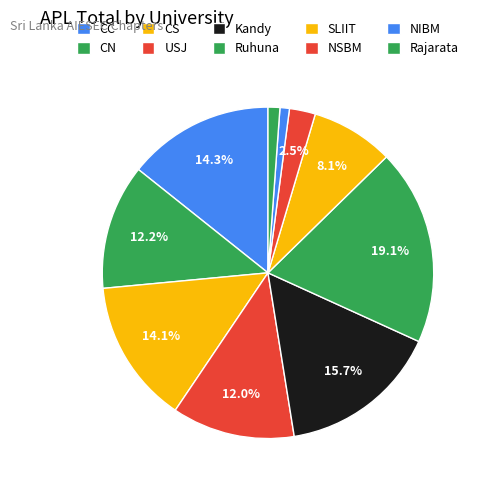

How many slices are in this pie chart?

10